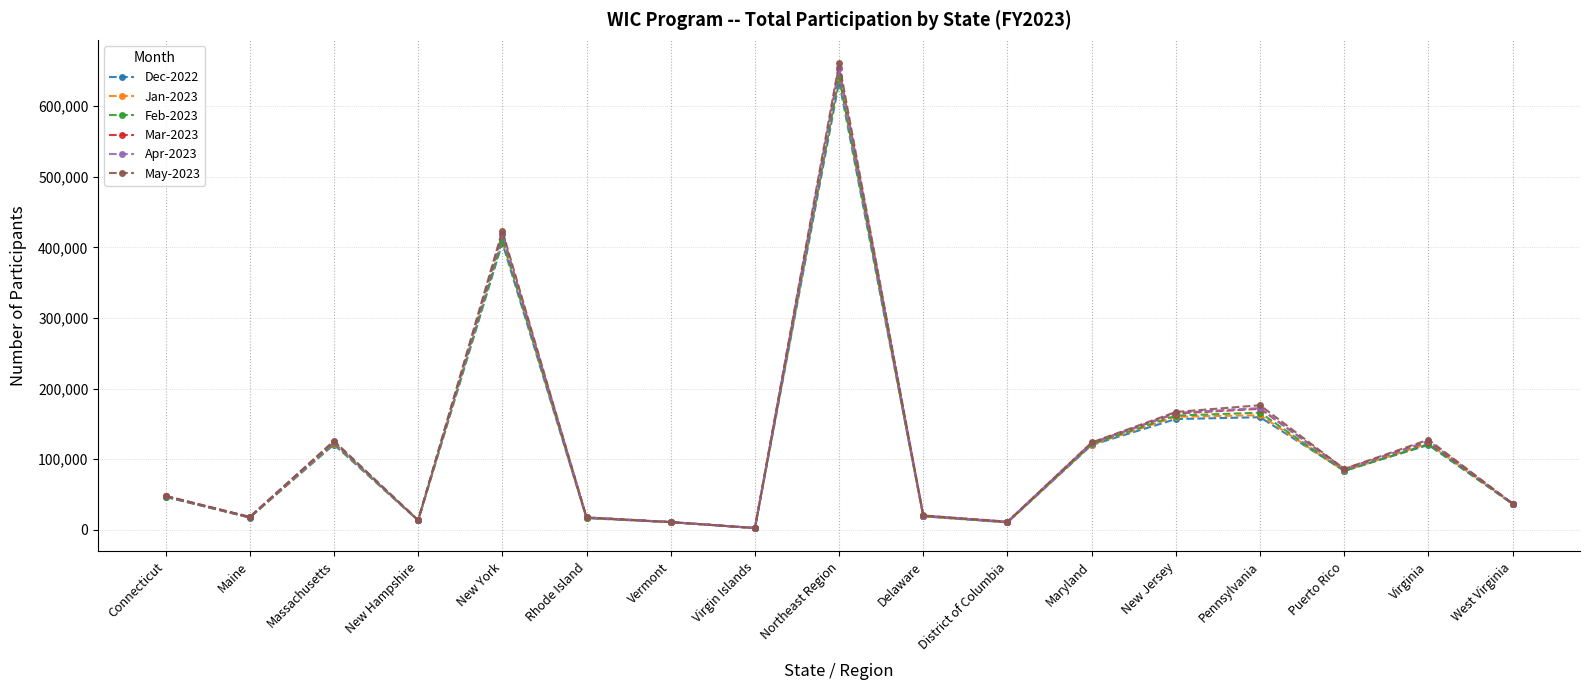

In Feb-2023, how many points are higher than both neighbors (excluding endpoints)?

5